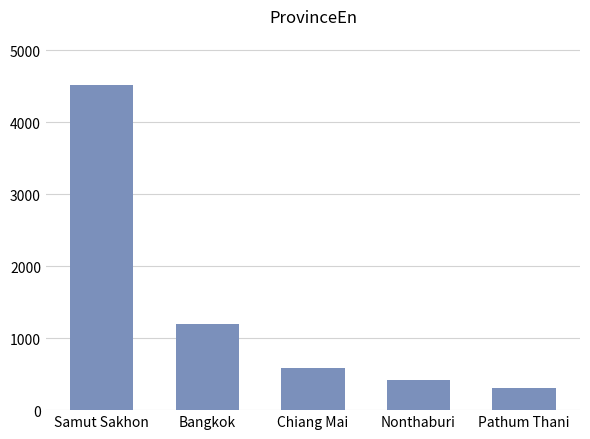

Reading left to right, transcribe all the data shown in this chart.

Samut Sakhon=4521	Bangkok=1203	Chiang Mai=587	Nonthaburi=412	Pathum Thani=305